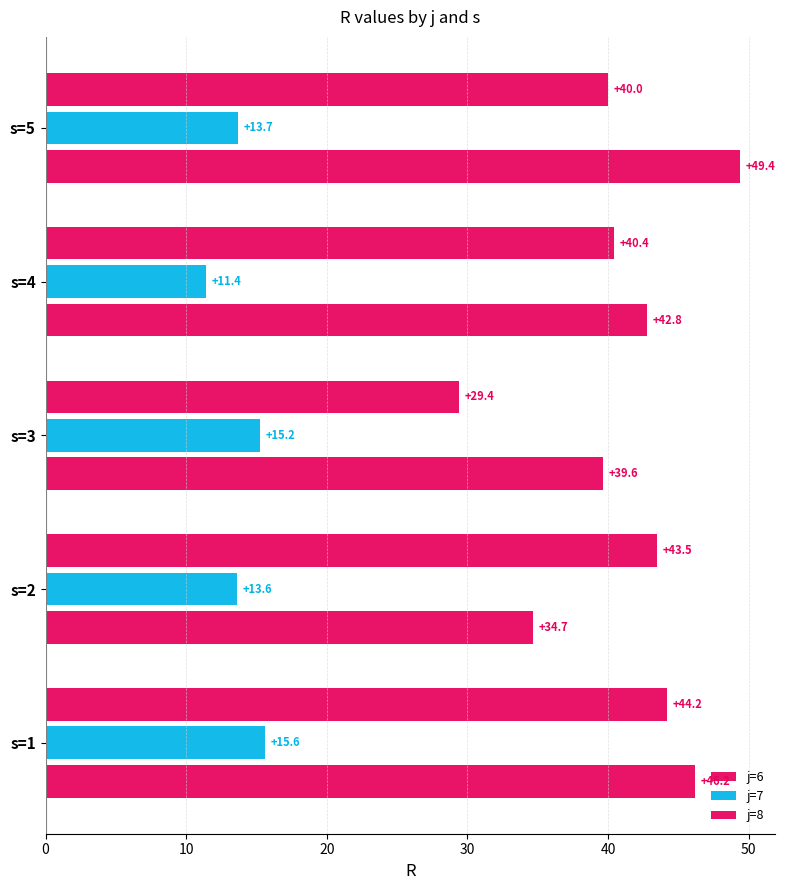

How many data points in j=6 are less than 42?

2